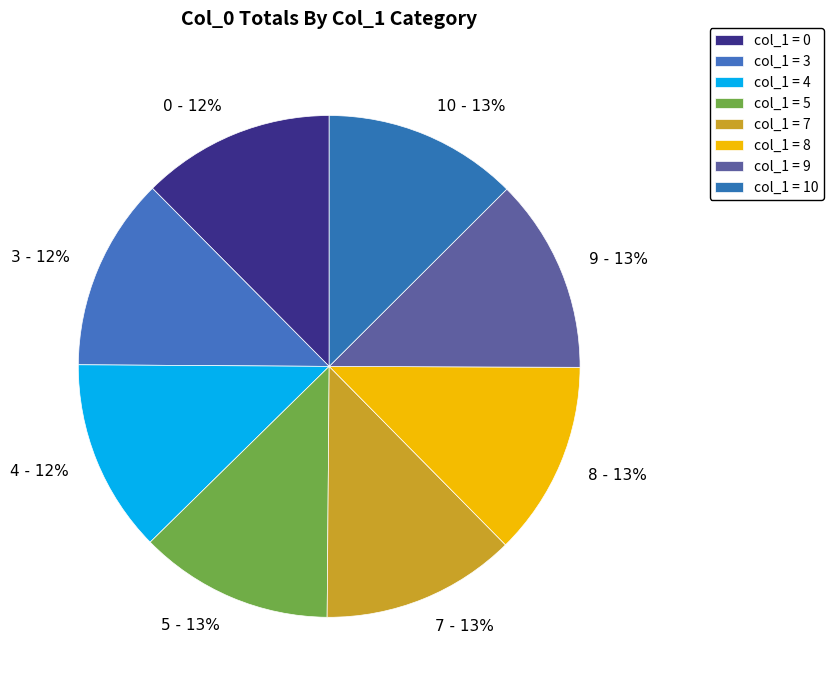

The 5 slice represents 5% of the pie. True or false?

False